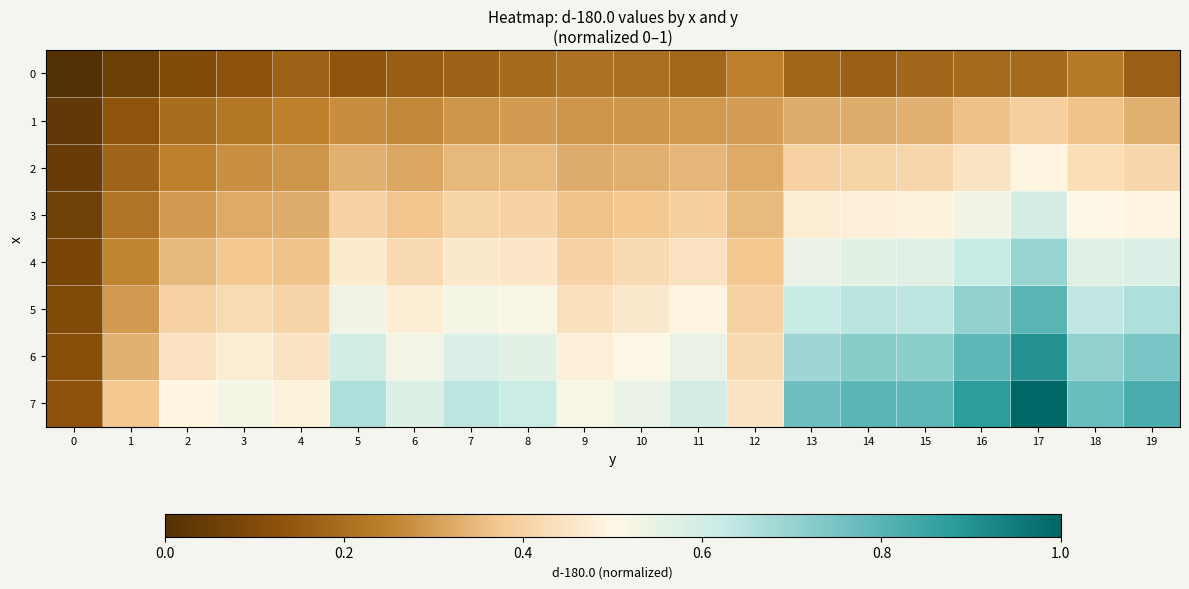

Reading left to right, what are all the values shown in this chart?

0: 0=0.0	1=0.1	2=0.1	3=0.1	4=0.2	5=0.1	6=0.2	7=0.2	8=0.2	9=0.2	10=0.2	11=0.2	12=0.2	13=0.2	14=0.2	15=0.2	16=0.2	17=0.2	18=0.2	19=0.2
1: 0=0.0	1=0.1	2=0.2	3=0.2	4=0.2	5=0.3	6=0.3	7=0.3	8=0.3	9=0.3	10=0.3	11=0.3	12=0.3	13=0.3	14=0.3	15=0.3	16=0.4	17=0.4	18=0.4	19=0.3
2: 0=0.0	1=0.2	2=0.2	3=0.3	4=0.3	5=0.3	6=0.3	7=0.3	8=0.3	9=0.3	10=0.3	11=0.3	12=0.3	13=0.4	14=0.4	15=0.4	16=0.4	17=0.5	18=0.4	19=0.4
3: 0=0.1	1=0.2	2=0.3	3=0.3	4=0.3	5=0.4	6=0.4	7=0.4	8=0.4	9=0.4	10=0.4	11=0.4	12=0.3	13=0.5	14=0.5	15=0.5	16=0.5	17=0.6	18=0.5	19=0.5
4: 0=0.1	1=0.3	2=0.3	3=0.4	4=0.4	5=0.5	6=0.4	7=0.5	8=0.5	9=0.4	10=0.4	11=0.4	12=0.4	13=0.5	14=0.6	15=0.6	16=0.6	17=0.7	18=0.6	19=0.6
5: 0=0.1	1=0.3	2=0.4	3=0.4	4=0.4	5=0.5	6=0.5	7=0.5	8=0.5	9=0.4	10=0.5	11=0.5	12=0.4	13=0.6	14=0.6	15=0.6	16=0.7	17=0.8	18=0.6	19=0.7
6: 0=0.1	1=0.3	2=0.4	3=0.5	4=0.4	5=0.6	6=0.5	7=0.6	8=0.6	9=0.5	10=0.5	11=0.5	12=0.4	13=0.7	14=0.7	15=0.7	16=0.8	17=0.9	18=0.7	19=0.7
7: 0=0.1	1=0.4	2=0.5	3=0.5	4=0.5	5=0.7	6=0.6	7=0.6	8=0.6	9=0.5	10=0.5	11=0.6	12=0.4	13=0.8	14=0.8	15=0.8	16=0.9	17=1.0	18=0.8	19=0.8